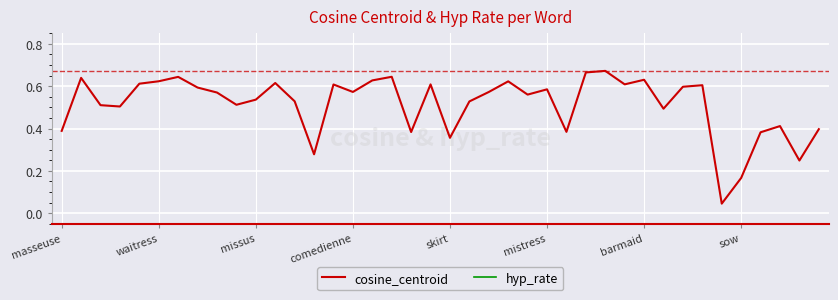

Rank the series at 29 from highest to lowest value.

hyp_rate, cosine_centroid